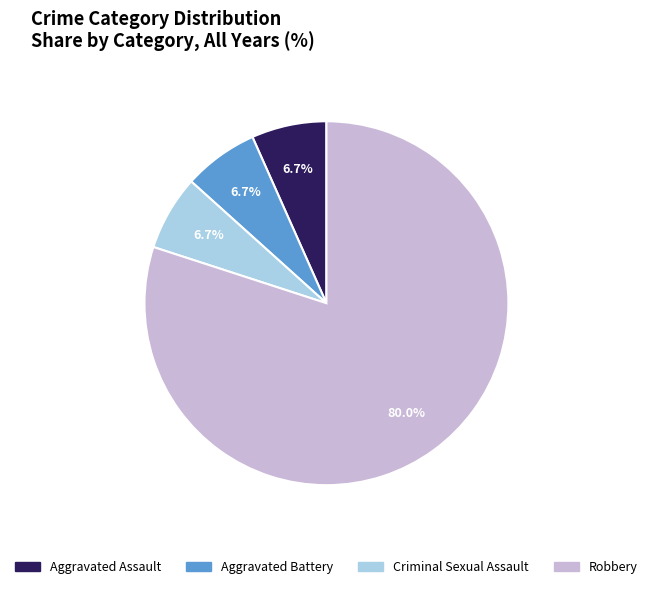

What percentage is the Criminal Sexual Assault slice, to the nearest percent?

7%